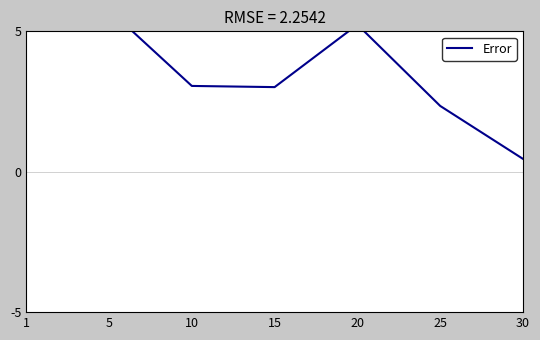

True or false: the data has more than 0 interior local peaks.

True